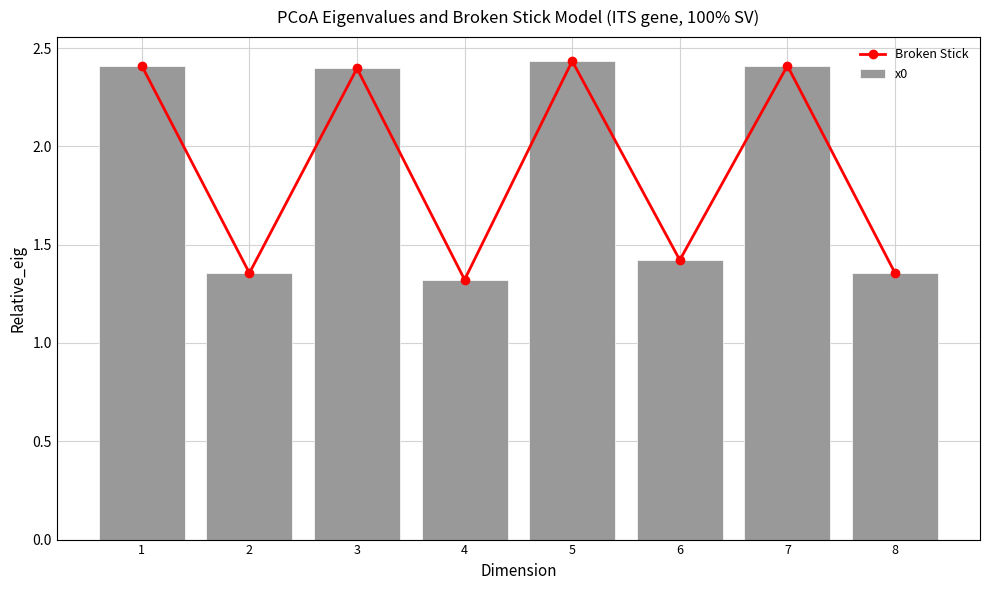

Does the chart contain stacked bars?

No